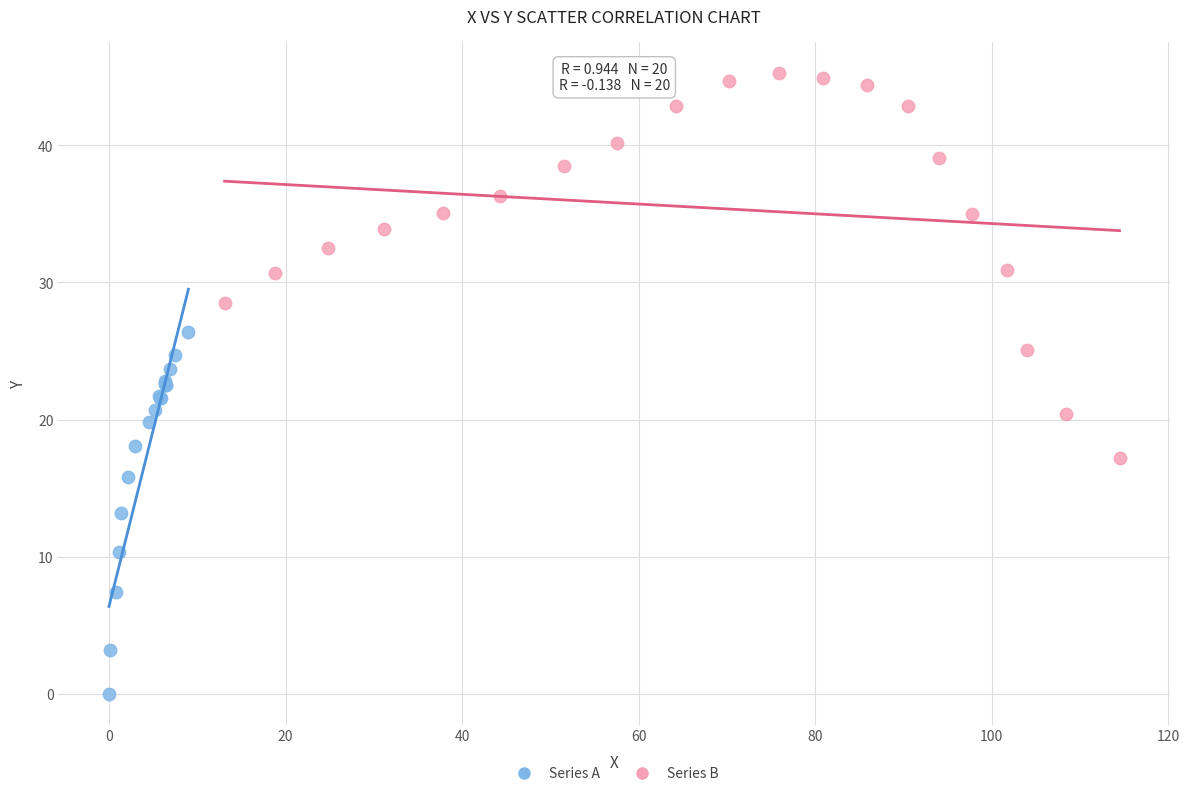

Which series contains the highest Y value?

Series B